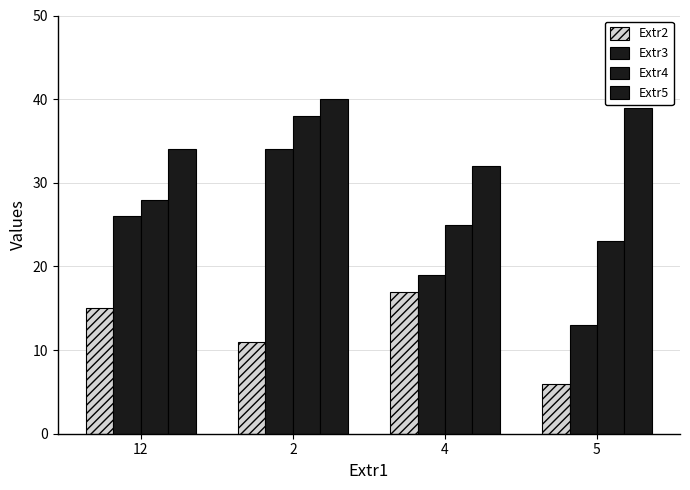

How many values in the Extr2 series are below 15?

2